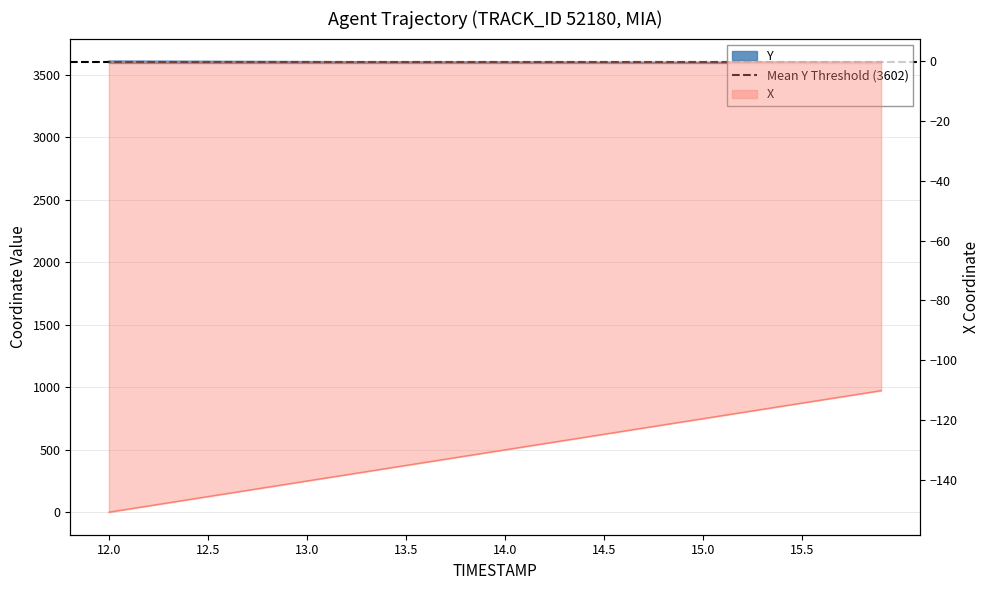

What is the average value of the X series?

-130.5